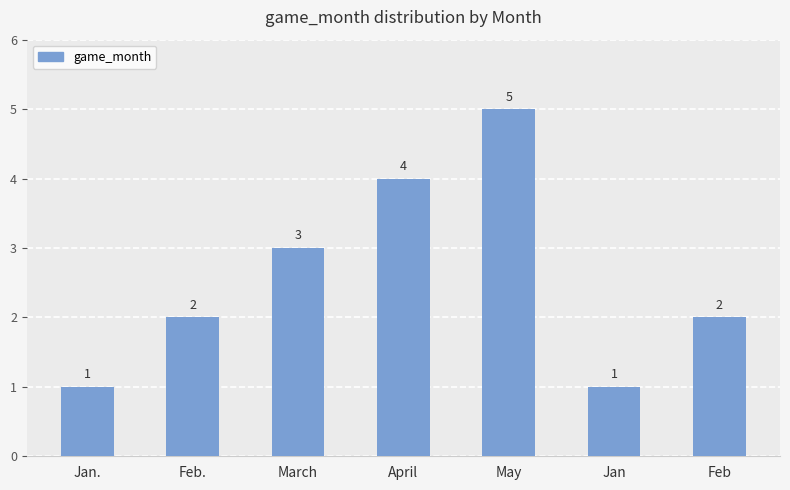

How many values are between 1 and 4?

6